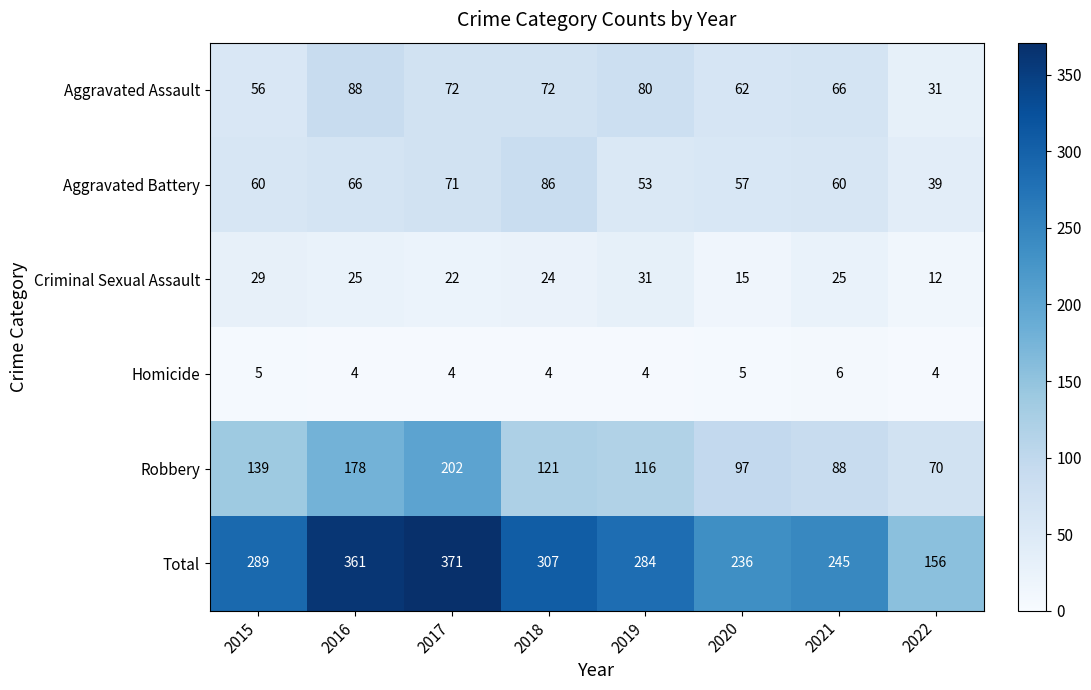

What is the lowest value of the Total series?

156